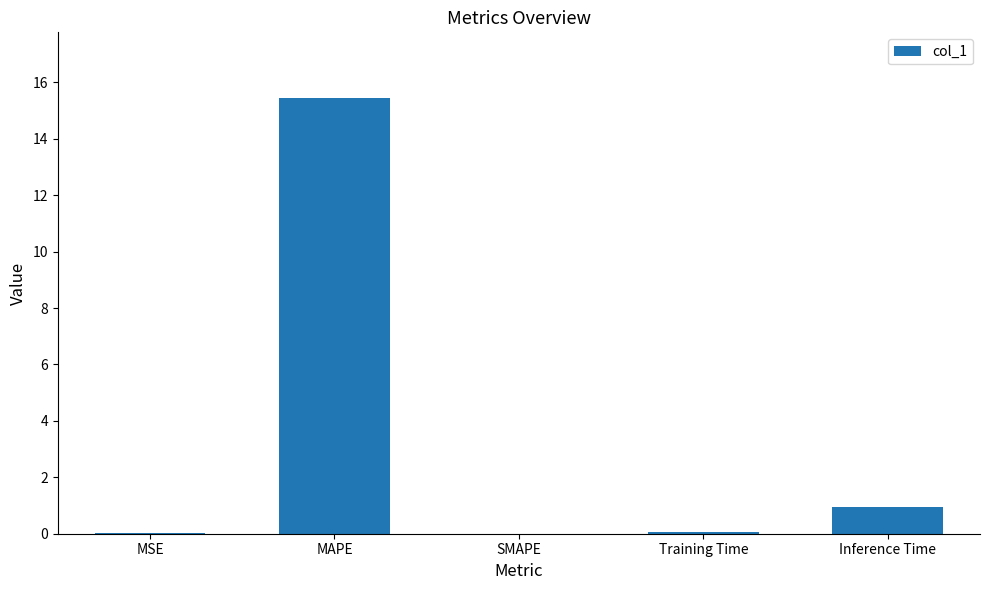

True or false: the data shows 15.5 at MAPE.

True